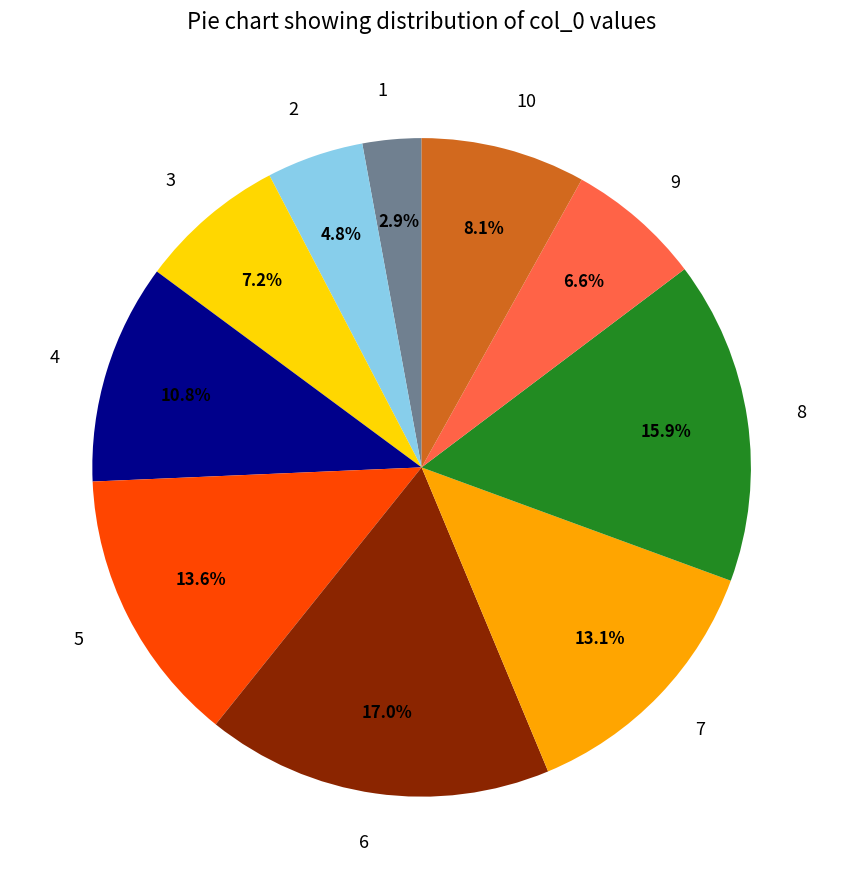

Which slice is the largest?

6